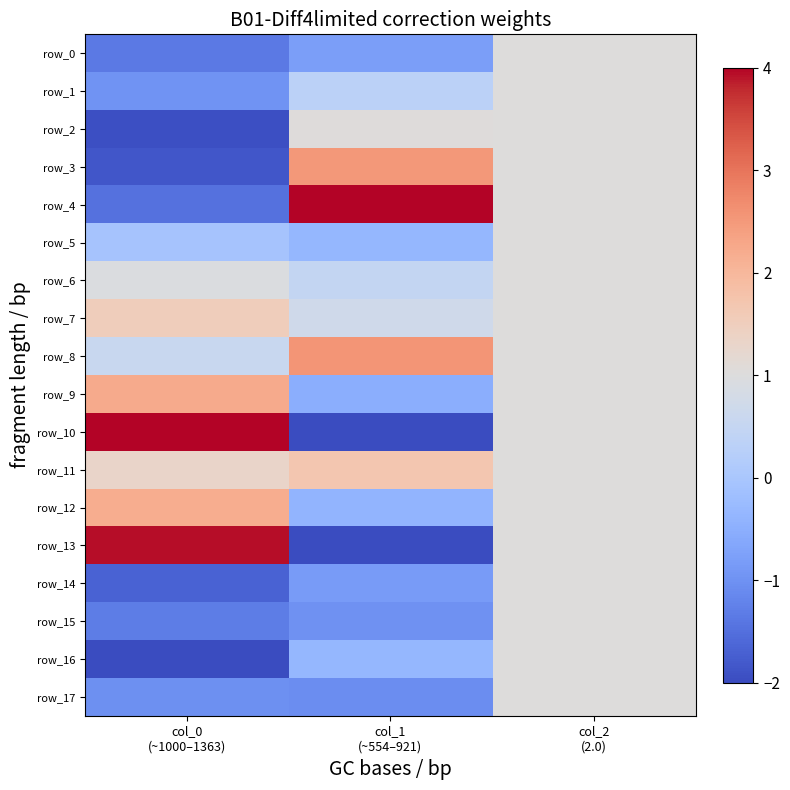

What is the total value across all series at col_1
(~554–921)?

4.0